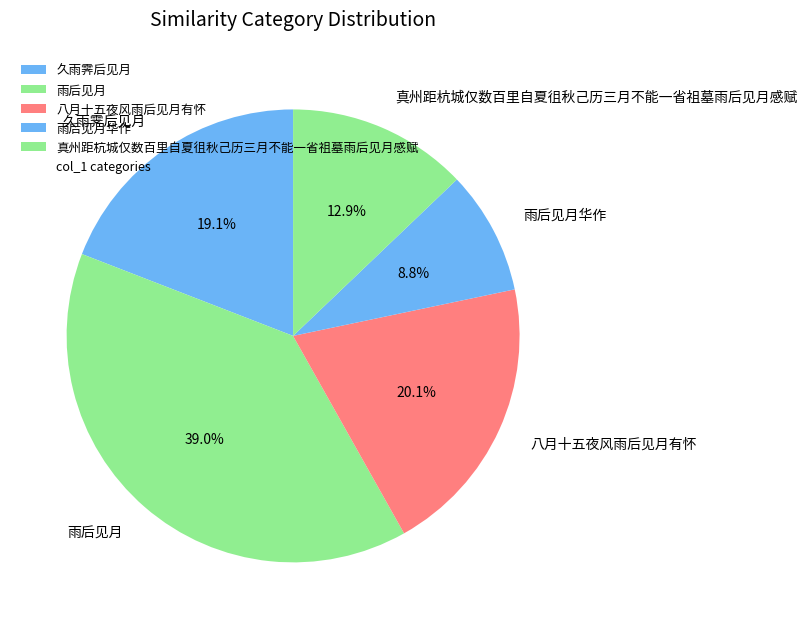

Which category has the smallest portion of the pie?

雨后见月华作